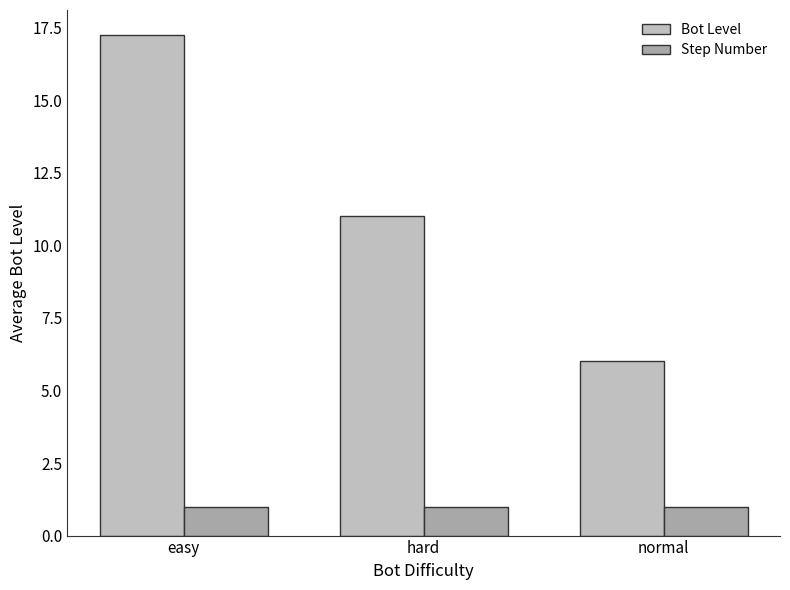

The Step Number series shows 1.0 at easy. True or false?

True